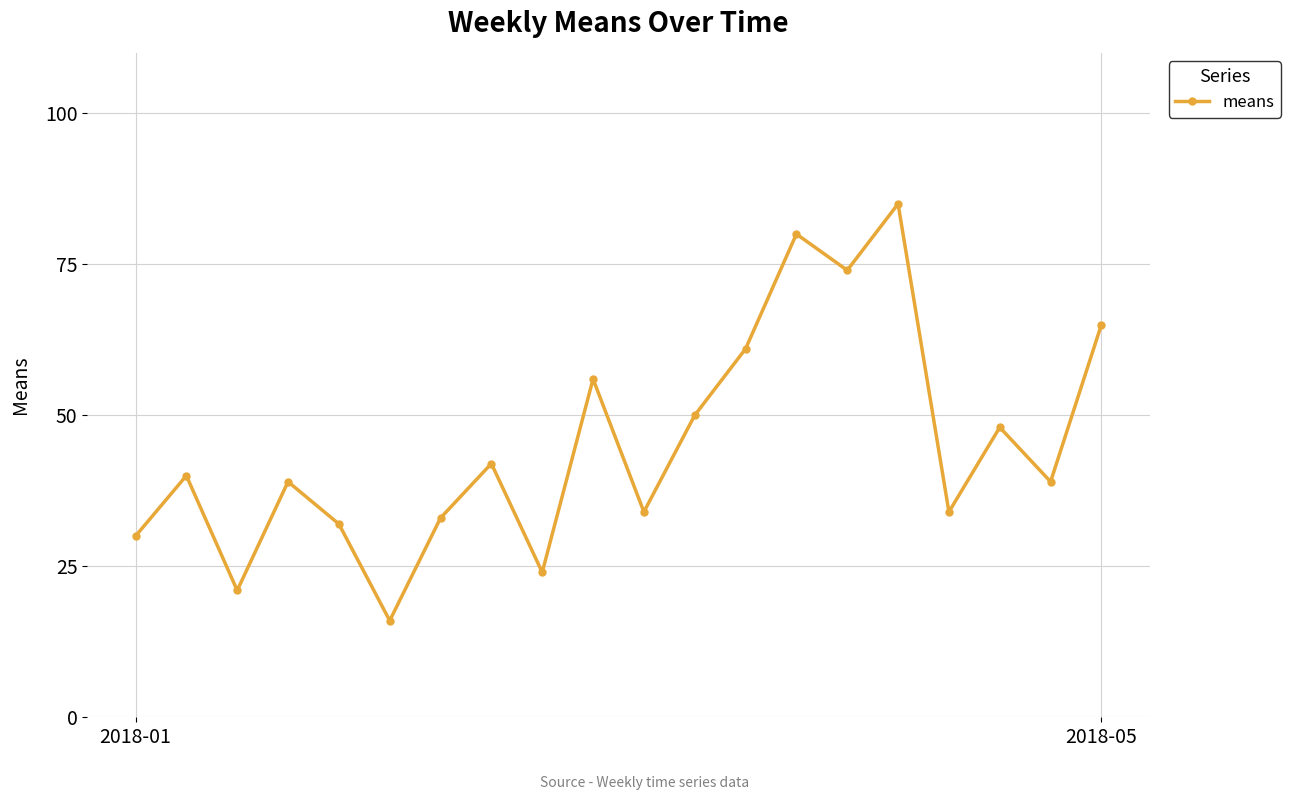

Does the chart display data point markers on the line(s)?

Yes